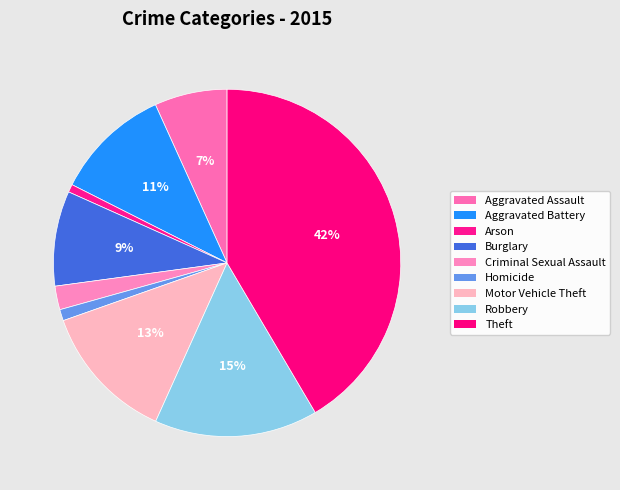

Which slice is the largest?

Theft